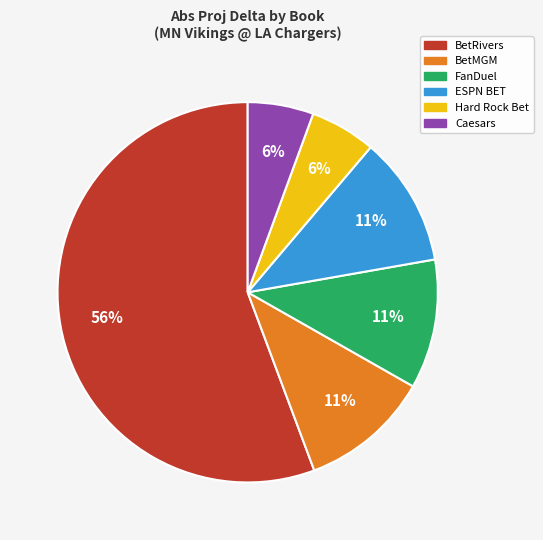

To the nearest percent, what is the difference between the largest and smallest slice percentages?

50%